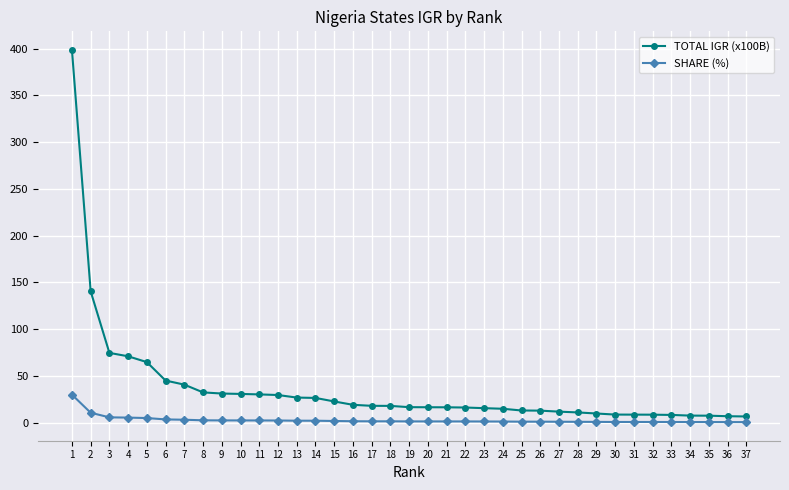

True or false: TOTAL IGR (x100B) and SHARE (%) intersect in this chart.

False